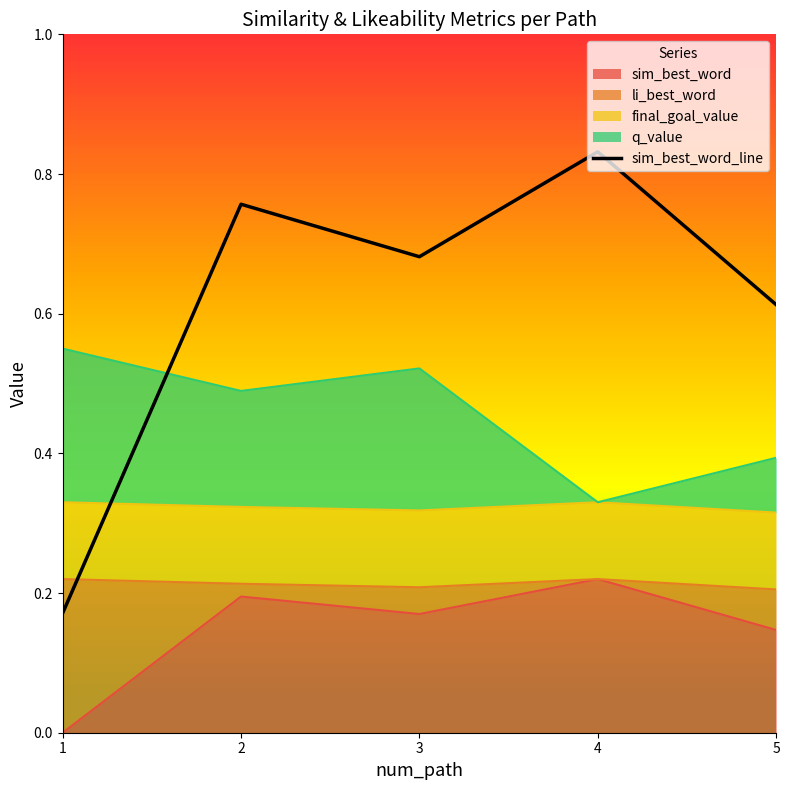

What is the value of the 5th point from the left?

0.6